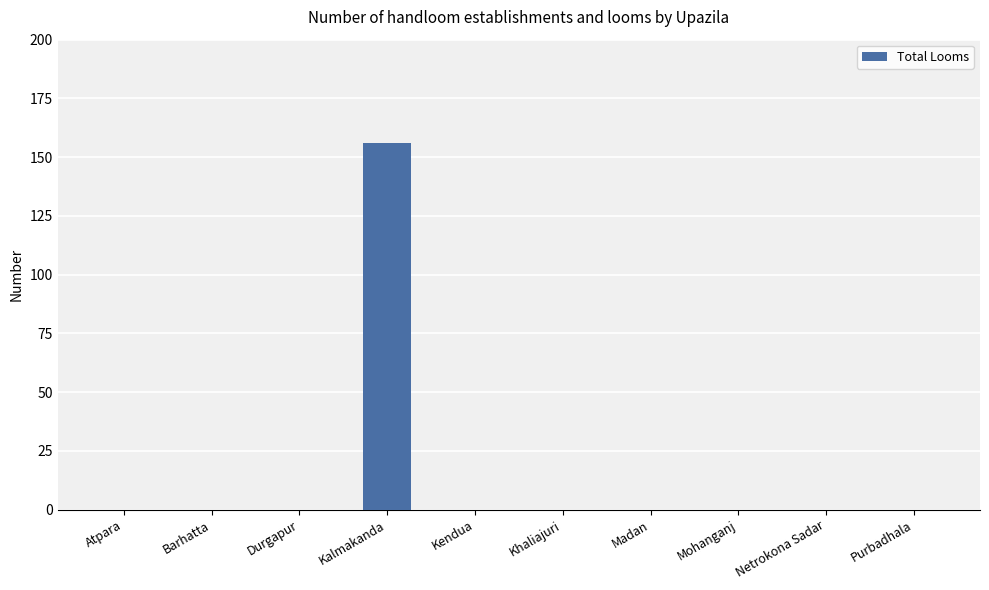

The chart shows a value of -95 at Madan. True or false?

False